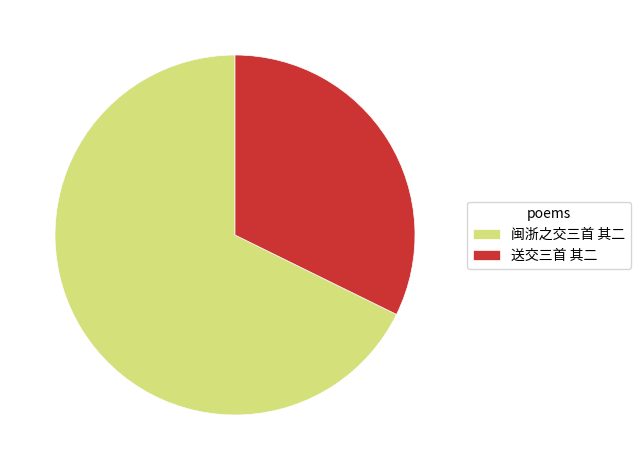

Is it true that 闽浙之交三首 其二 is 68% of the pie?

True